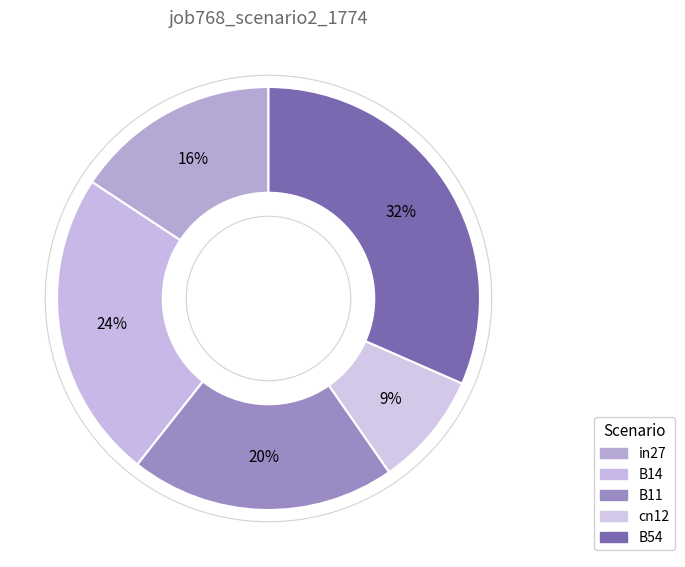

Rank the categories by value from lowest to highest.

cn12, in27, B11, B14, B54